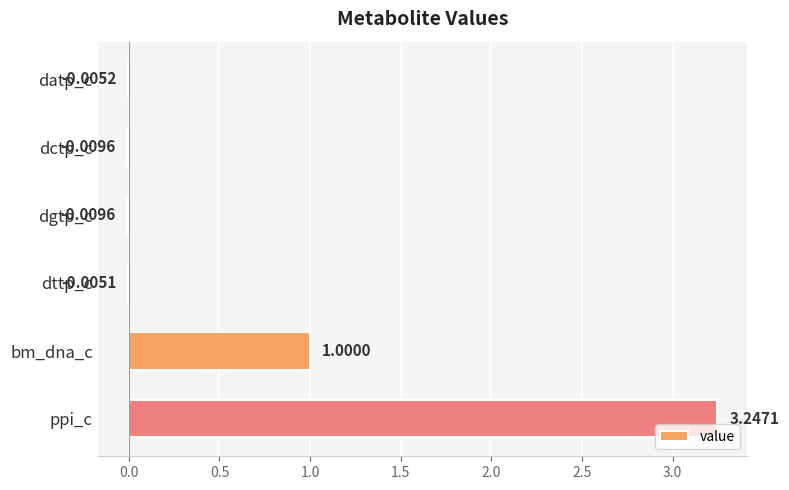

How many values exceed 0?

2